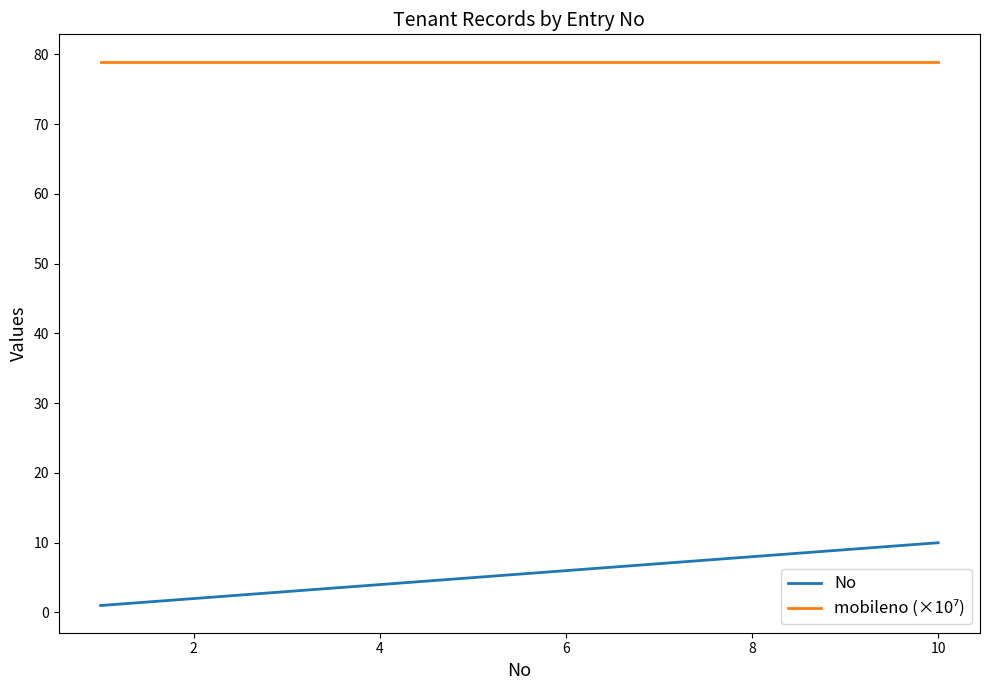

Which series has the widest spread of values?

No